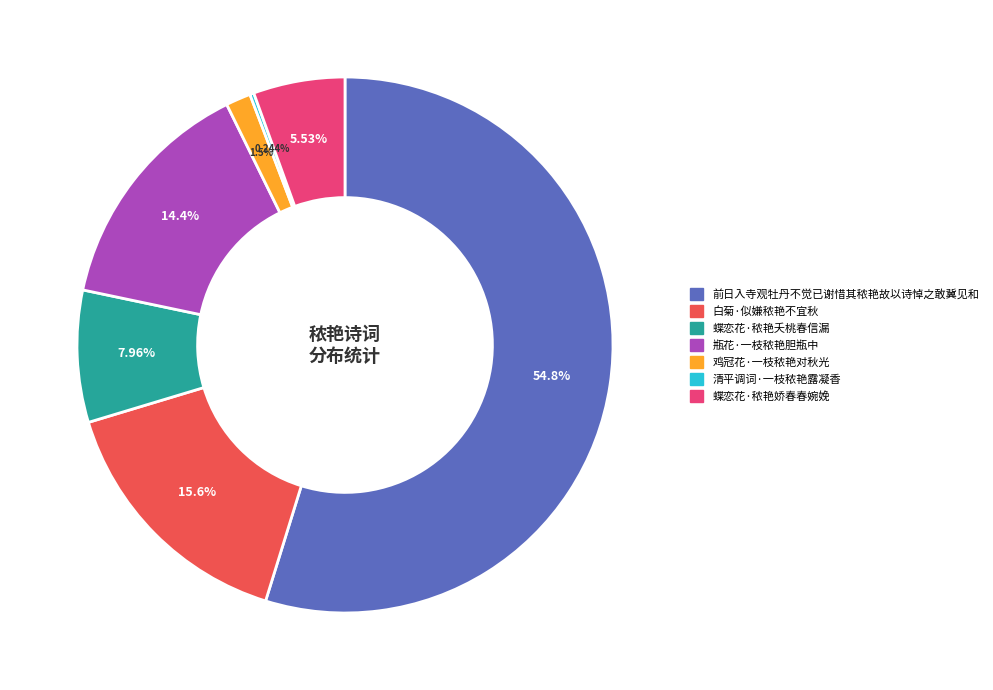

To the nearest percent, what is the difference between the largest and smallest slice percentages?

55%